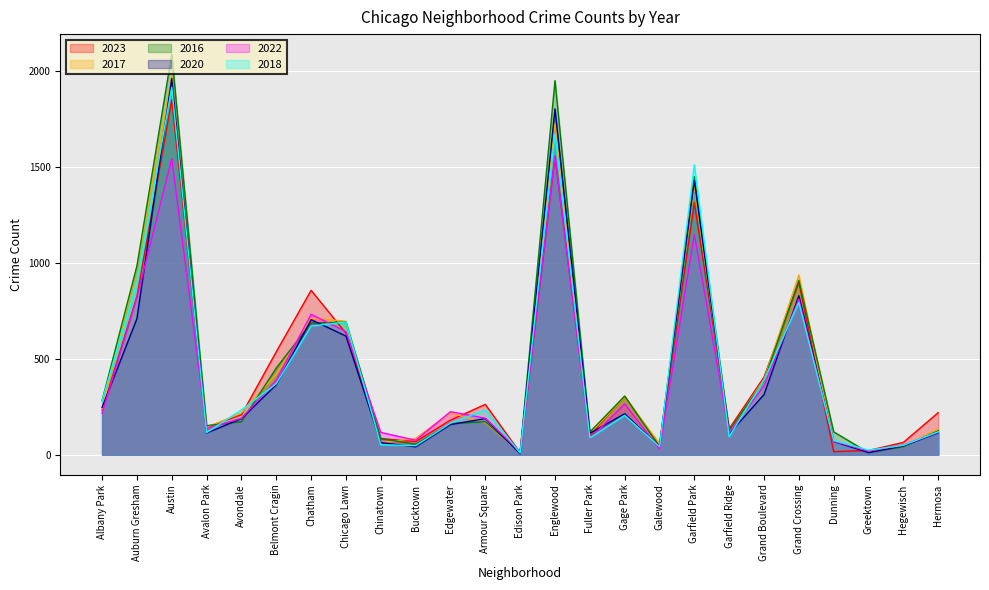

True or false: 2022 has a value of 38 at Avalon Park.

False